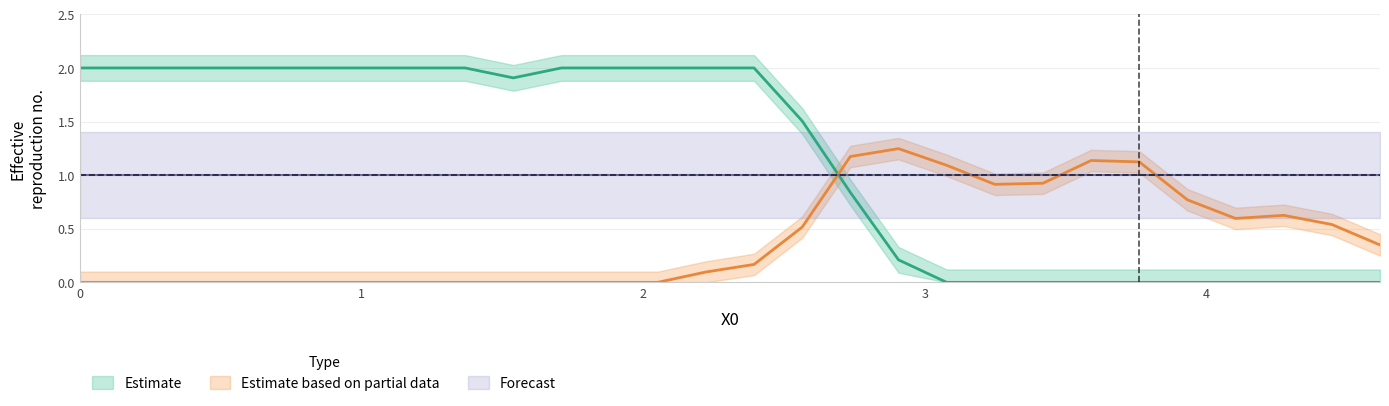

How many times do Y1 and Y0 cross each other?

1